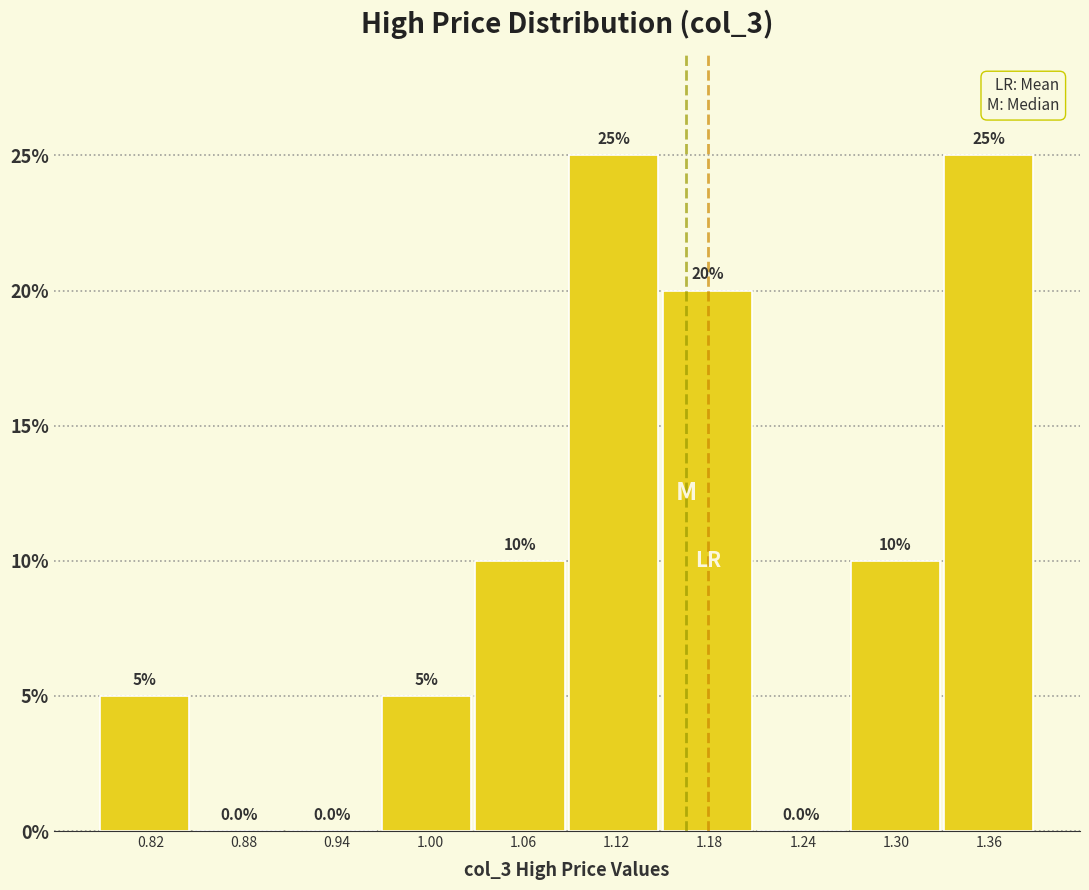

What is the height of the bar covering 1.09 to 1.15 on the x-axis? The bar edges are not printed on the chart, so give them approximately, as read against the axis.

25.0